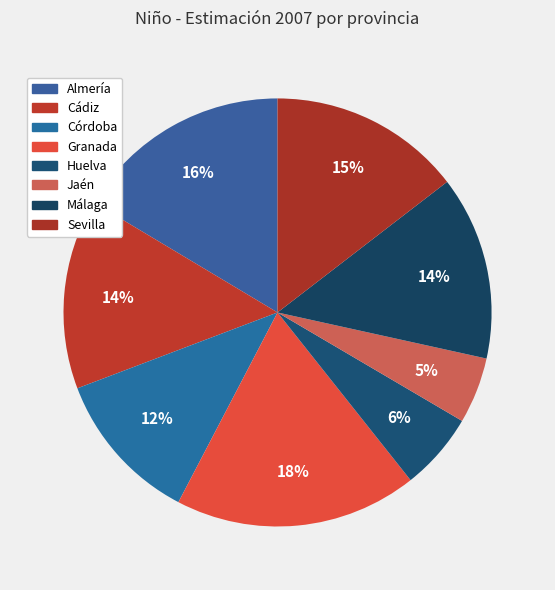

Does Cádiz represent more than half of the total?

No